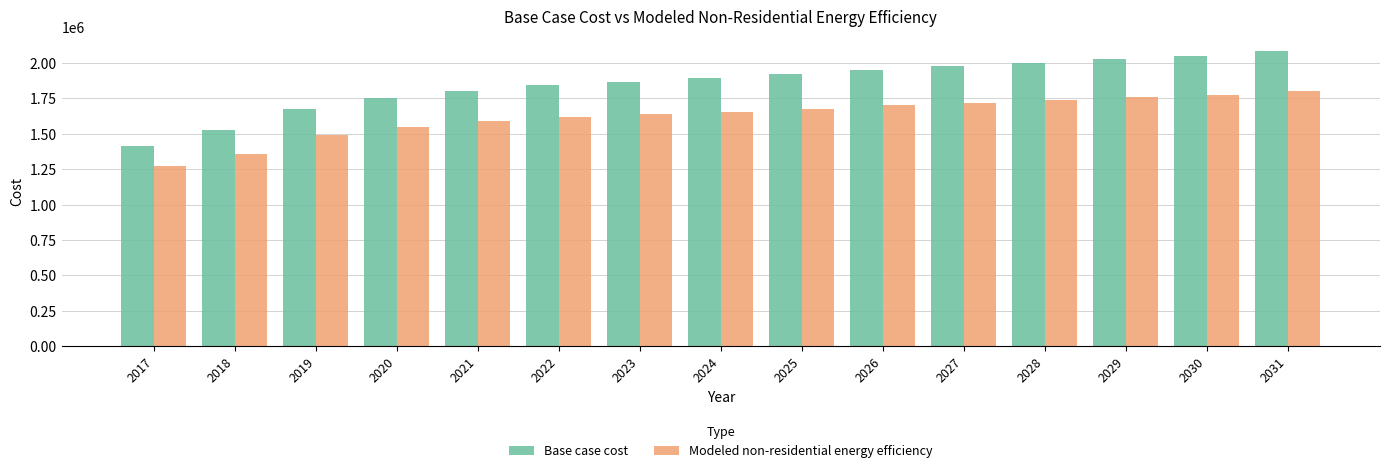

What is the sum of the Base case cost values at 2023 and 2017?

3281613.6